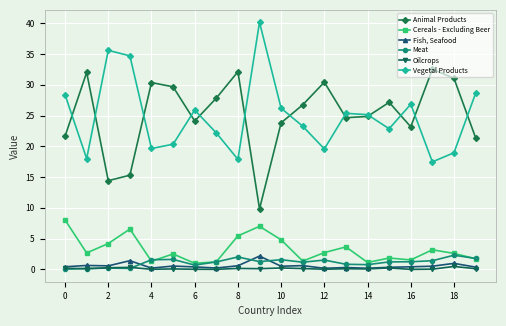

True or false: Oilcrops has more than 1 interior local peaks.

True